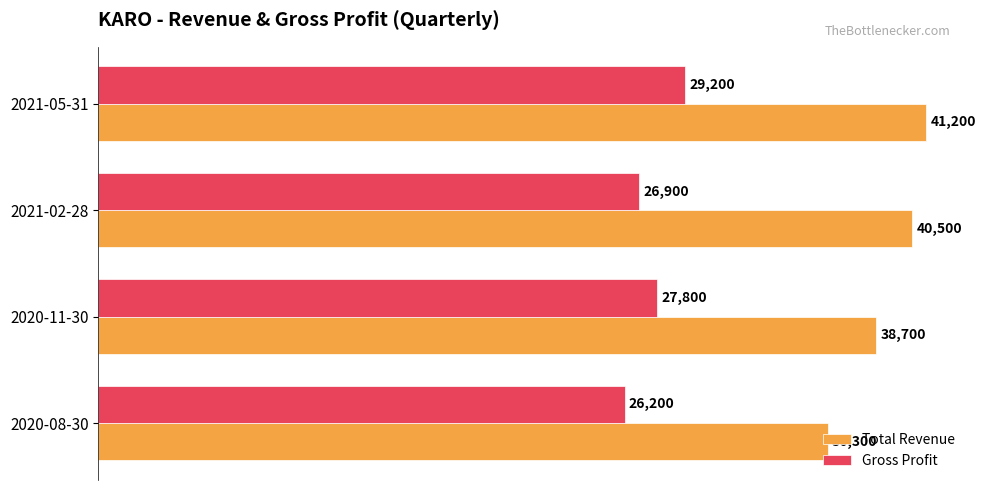

What is the lowest value of the Gross Profit series?

26200